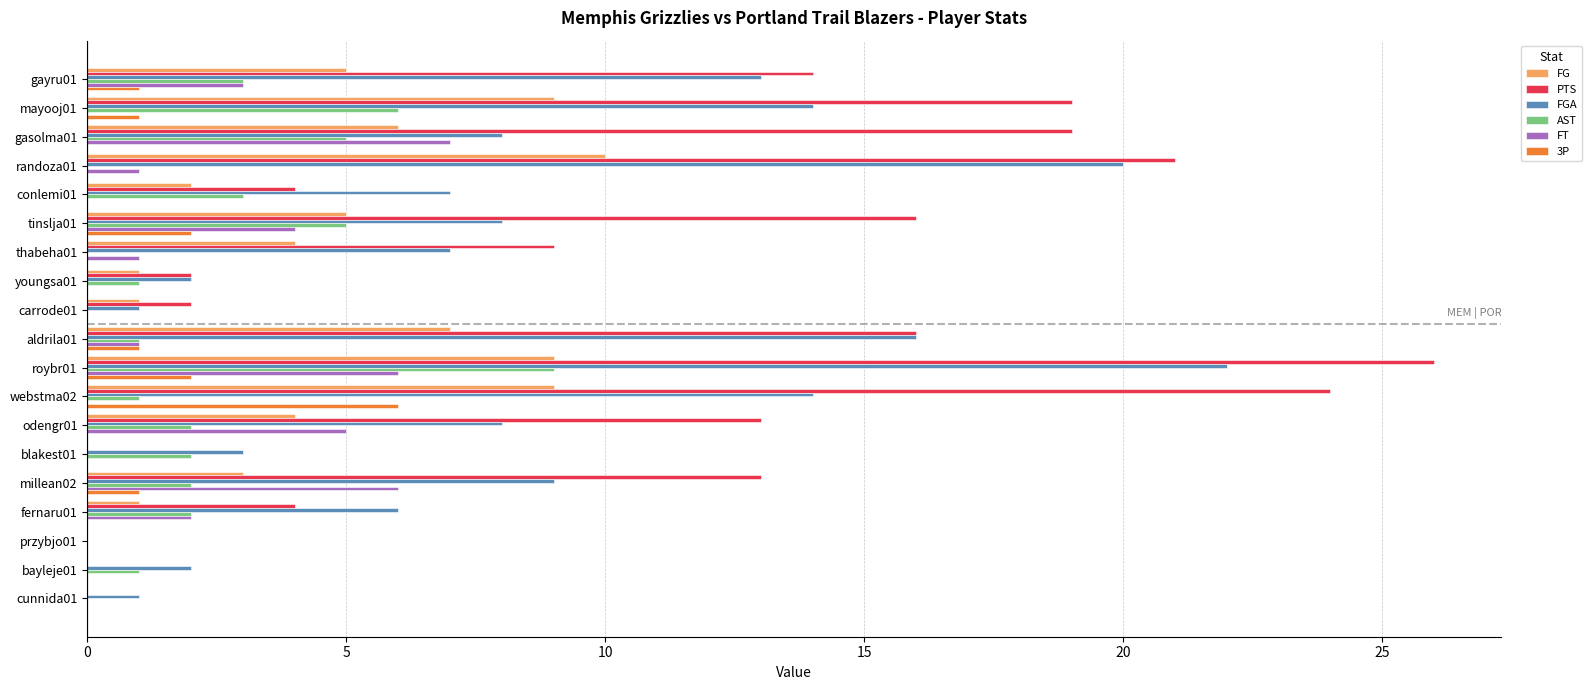

Which category has the highest value in the AST series?

roybr01